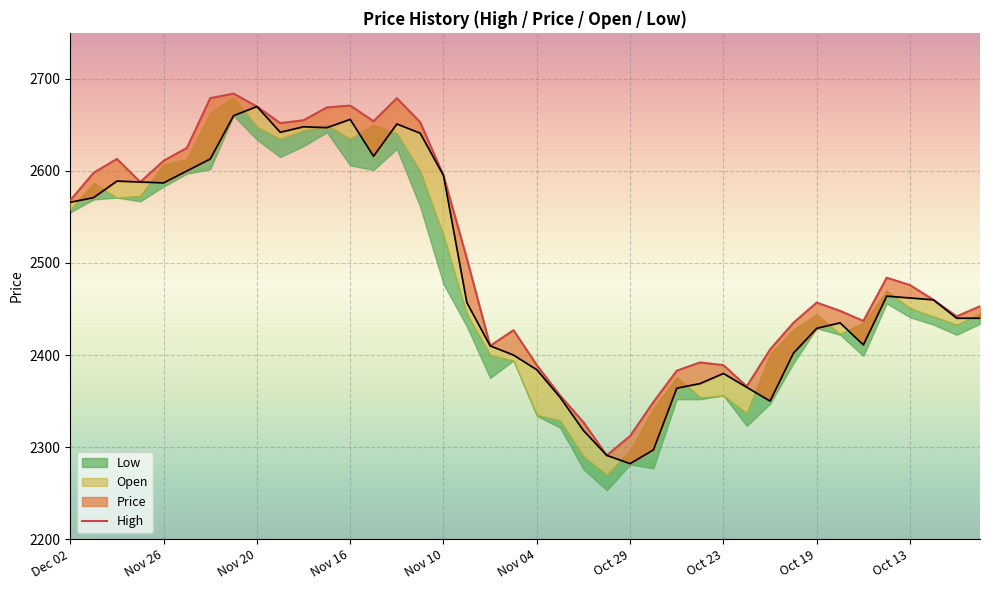

Reading left to right, transcribe all the data shown in this chart.

2568	2598	2613	2588	2611	2625	2679	2684	2670	2652	2655	2669	2671	2654	2679	2653	2595	2505	2410	2427	2389	2356	2327	2291	2312	2349	2383	2392	2389	2366	2406	2435	2457	2448	2437	2484	2476	2460	2442	2453